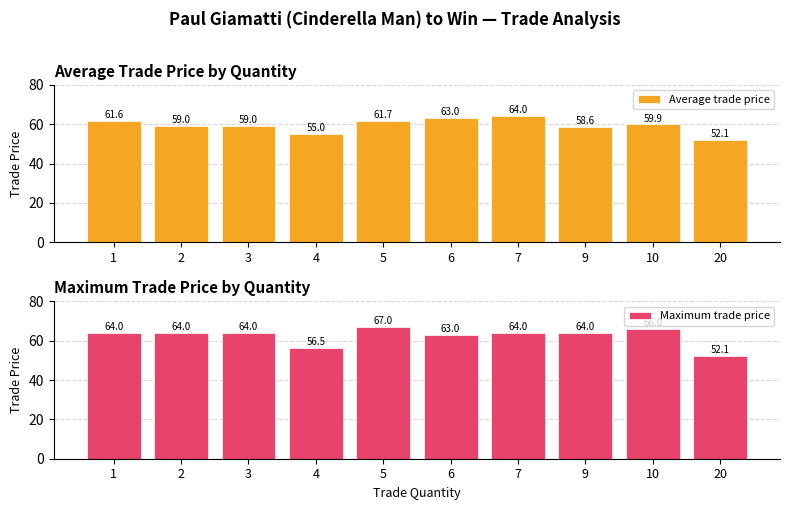

At 10, list the series in order from largest to smallest.

Maximum trade price, Average trade price